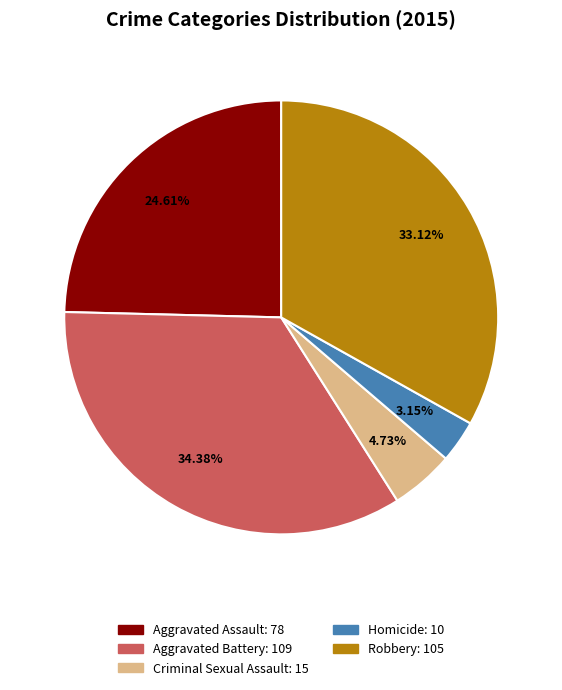

The Aggravated Assault slice represents 25% of the pie. True or false?

True